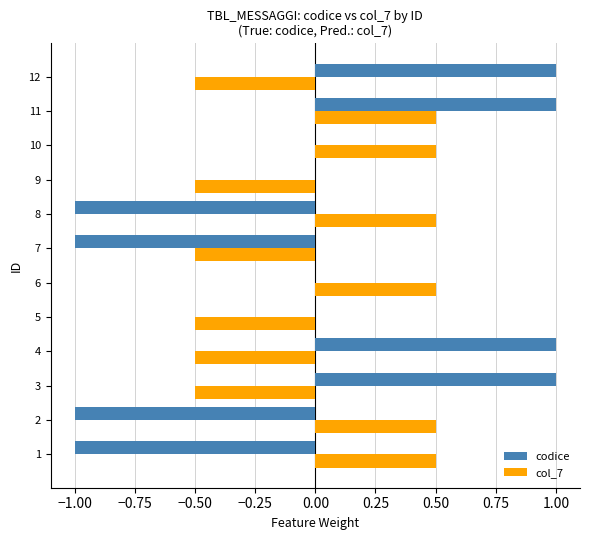

Between 4 and 9, which series saw the biggest shift?

codice